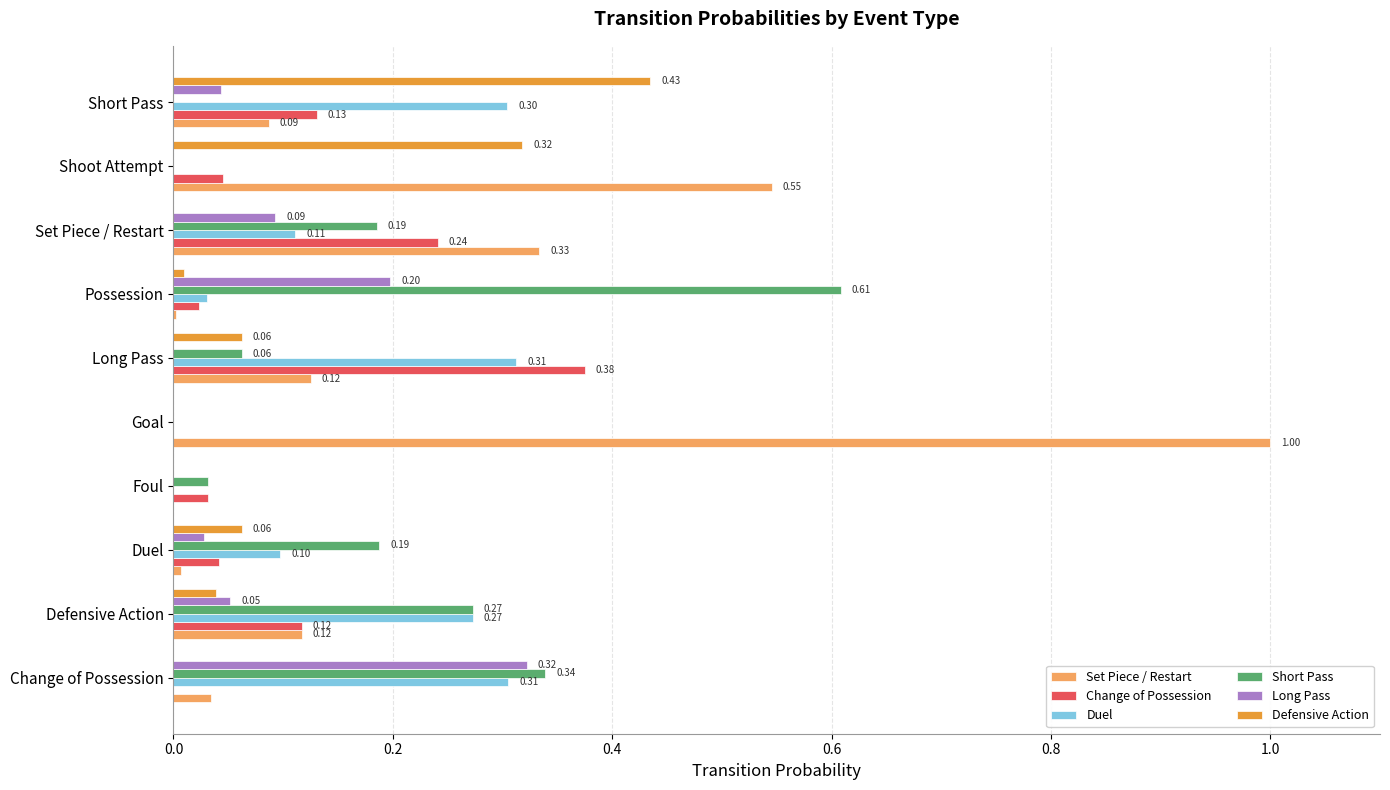

What are all the series names shown in the legend?

Set Piece / Restart, Change of Possession, Duel, Short Pass, Long Pass, Defensive Action